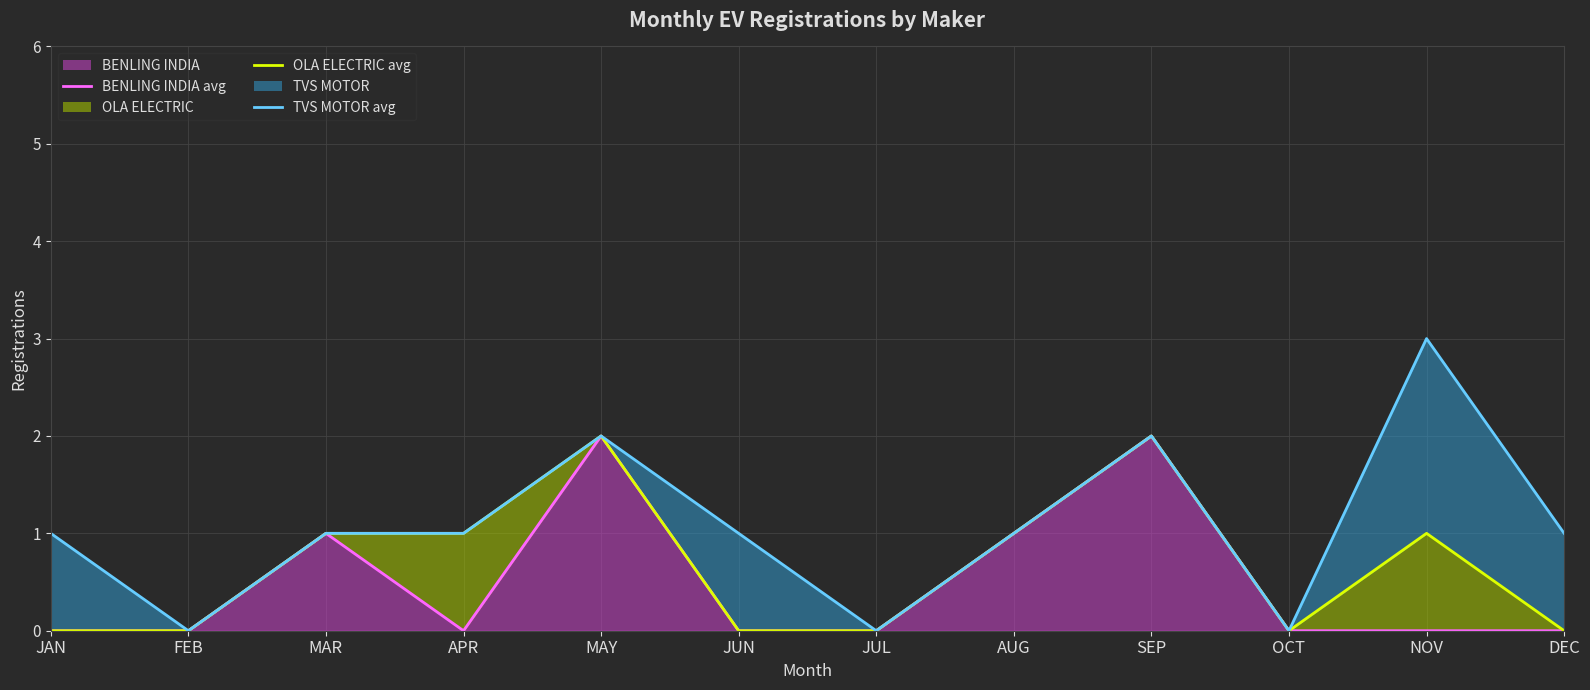

What position from the right is JUL?

6